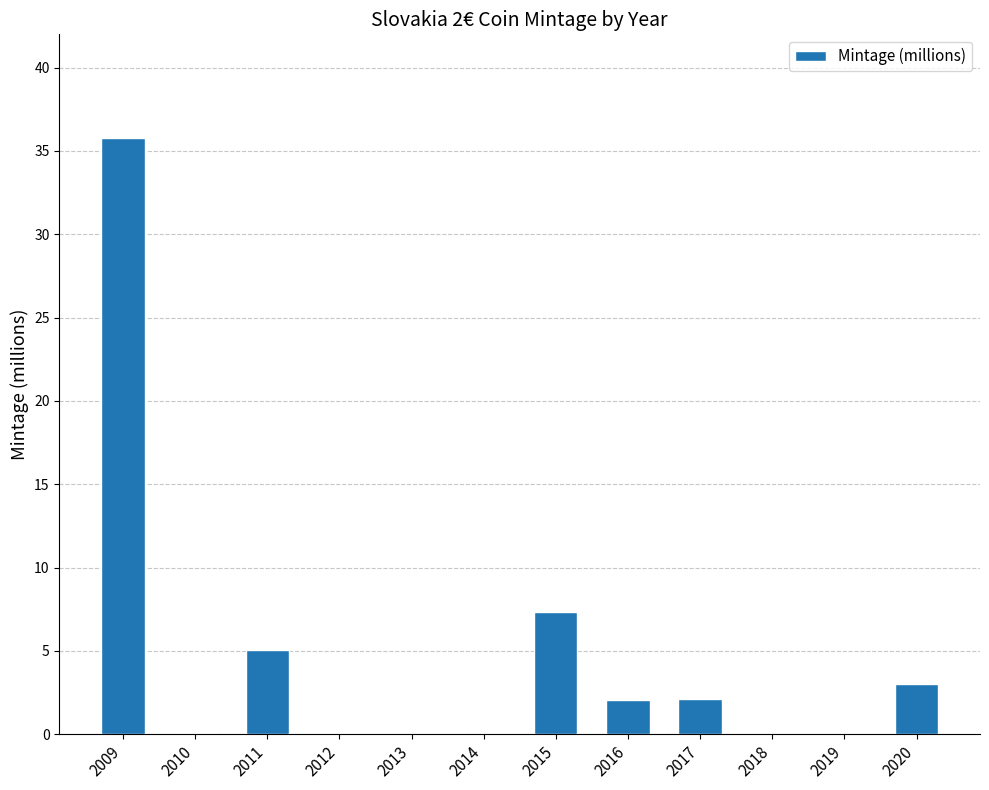

At which label is the value closest to 17?

2015